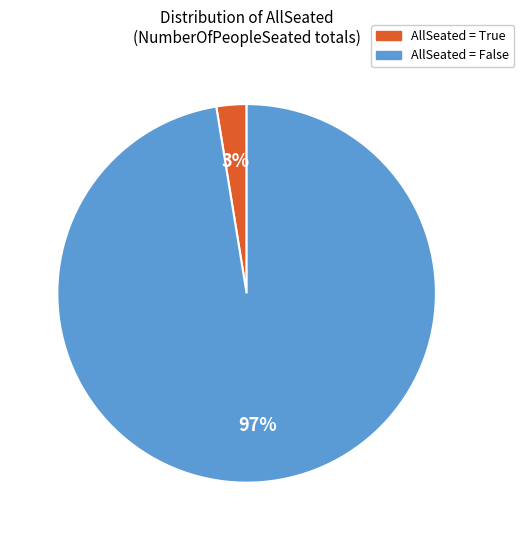

What percentage is the AllSeated = False slice, to the nearest percent?

97%